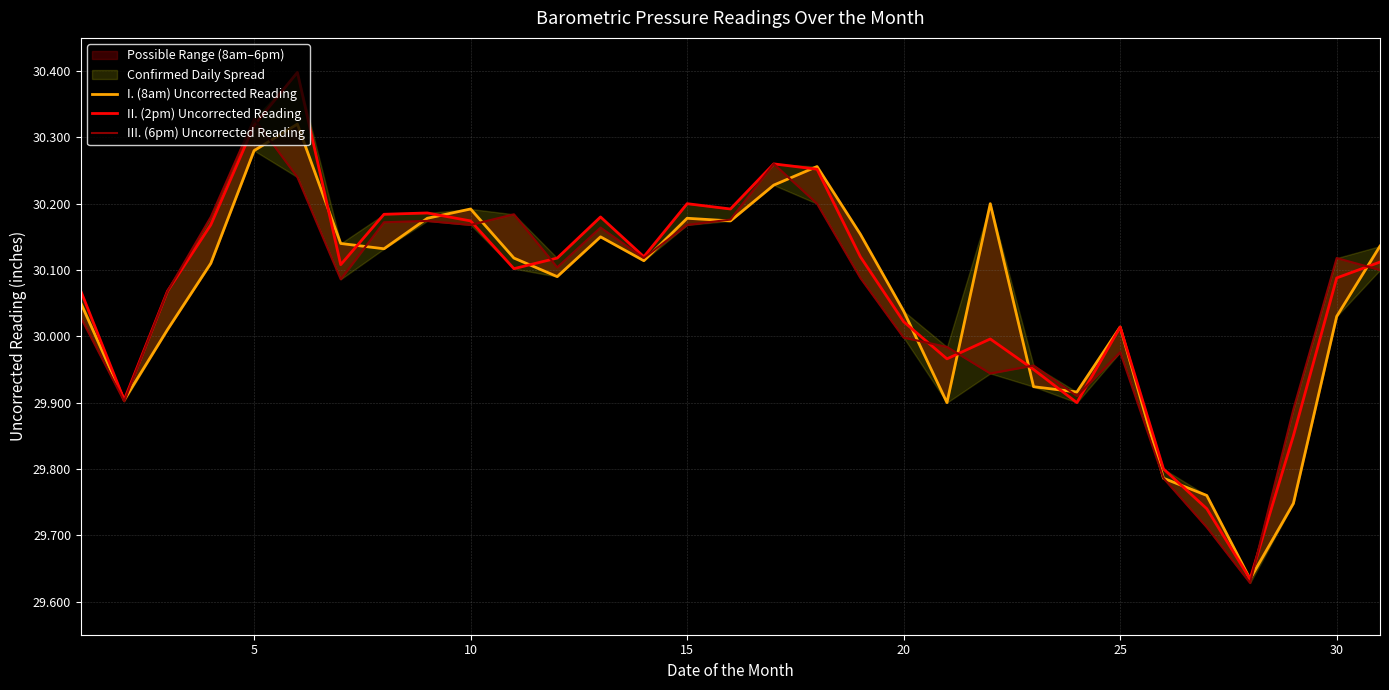

How many lines are shown in the chart?

3